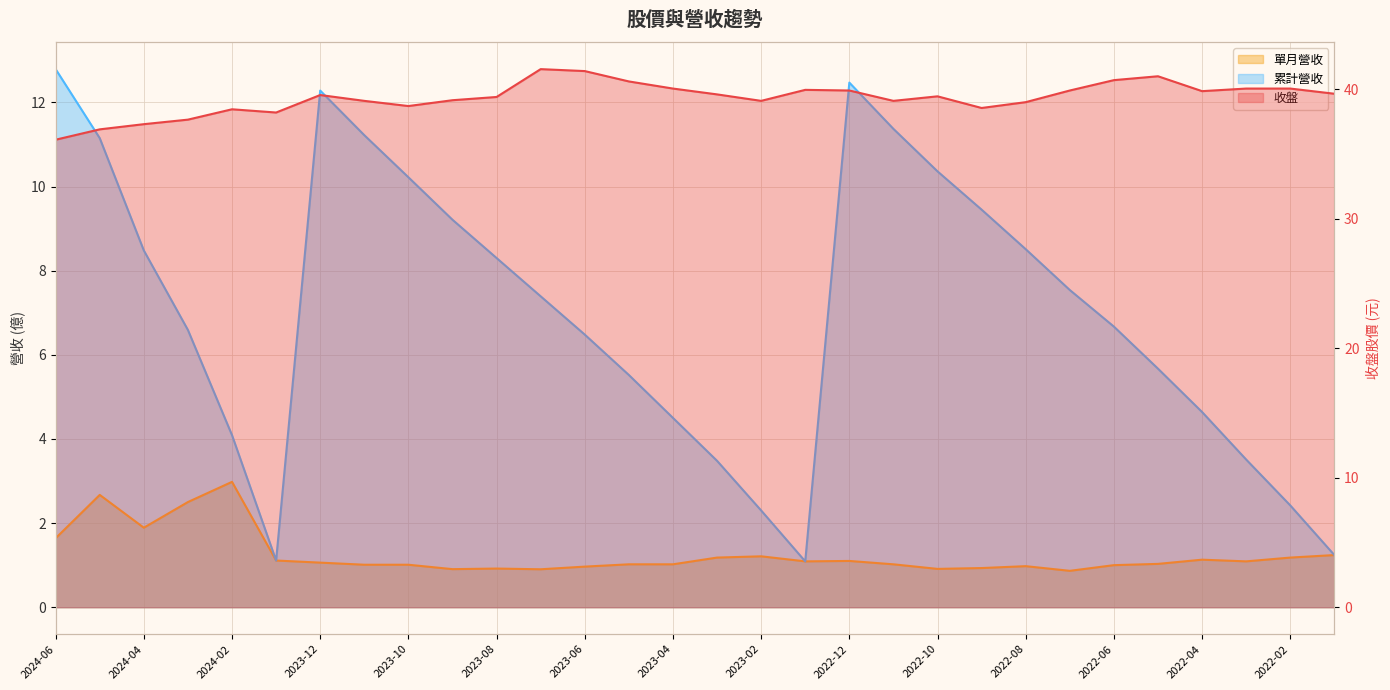

Count the number of categories in the chart.

30